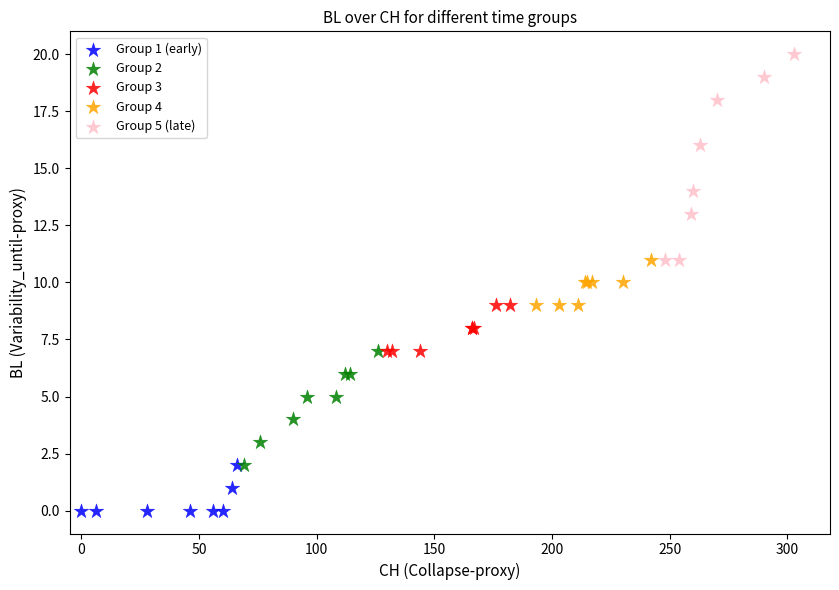

Which series reaches the minimum Y coordinate?

Group 1 (early)